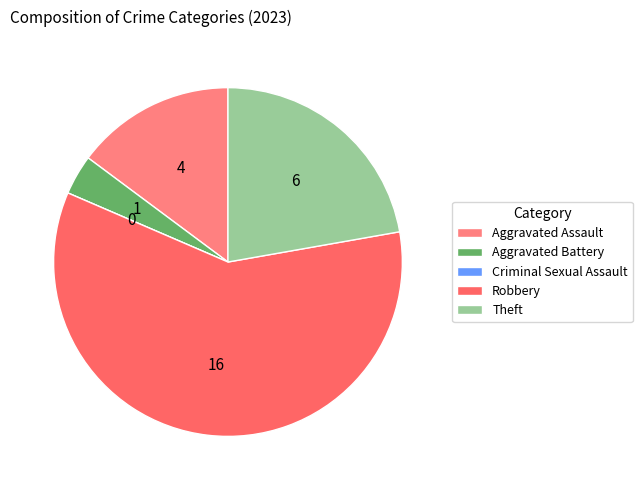

To the nearest percent, what is the average slice percentage?

20%